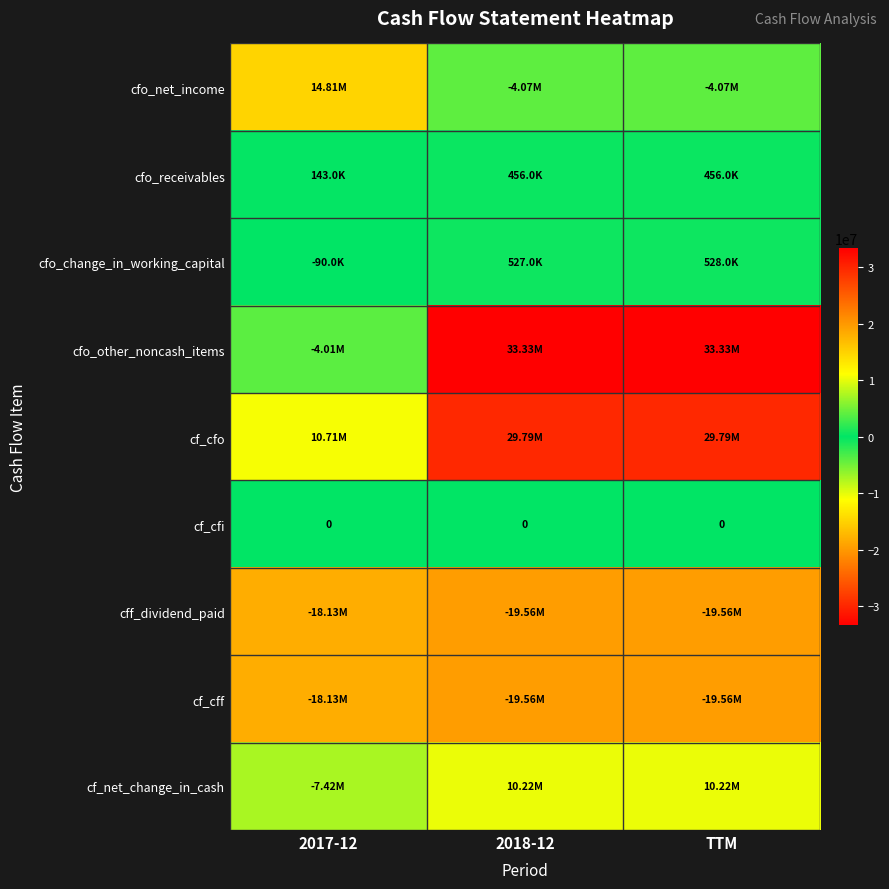

What is the greatest value displayed?

33326000